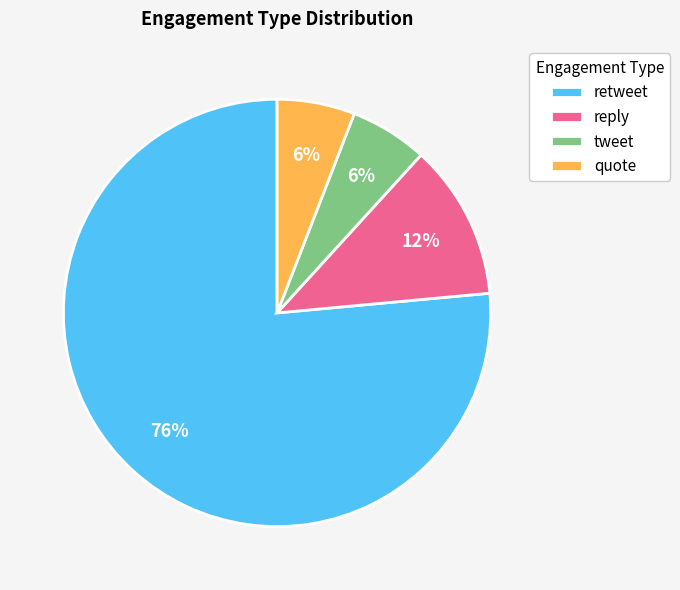

Between retweet and quote, which is larger?

retweet